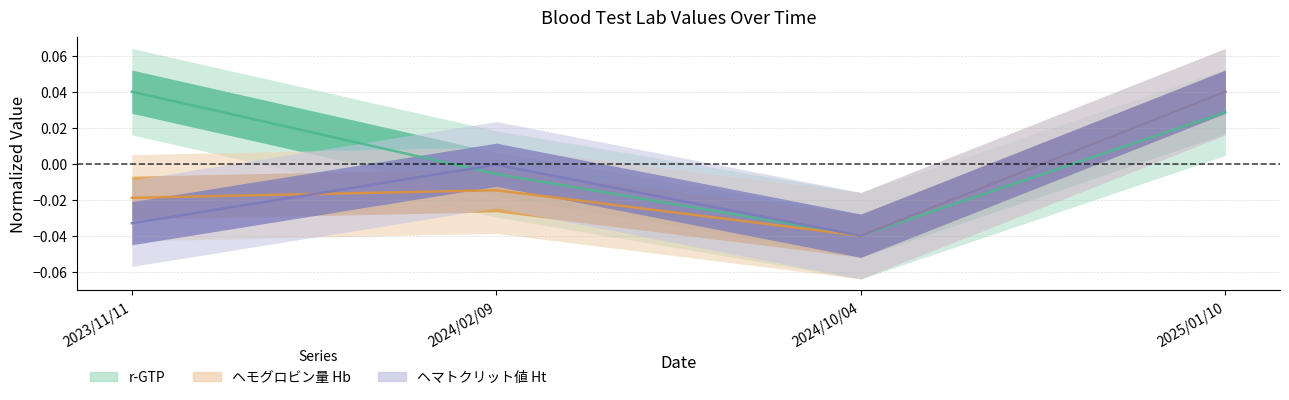

What is the label of the 2nd point from the right?

2024/10/04